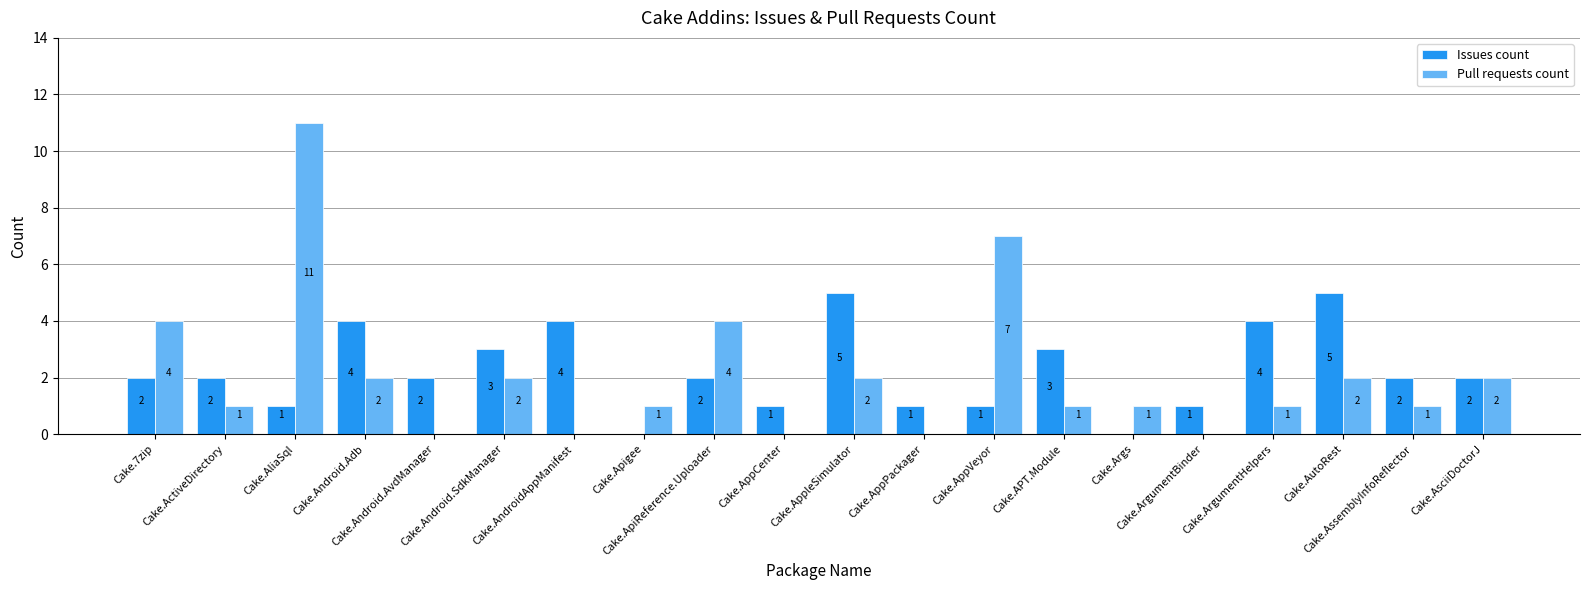

What is the greatest value displayed?

11